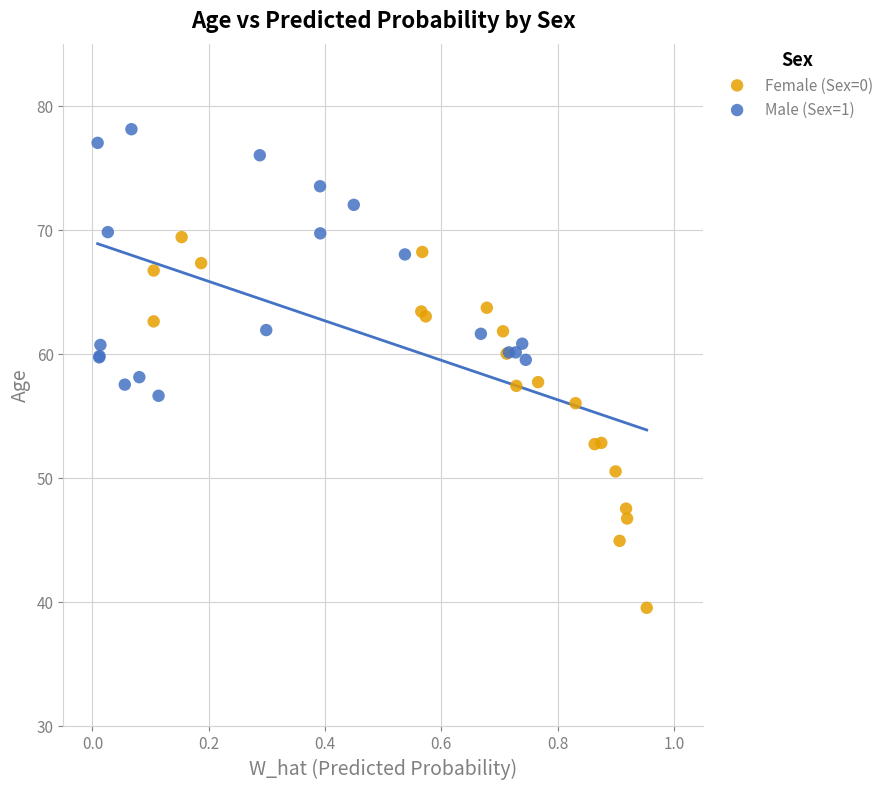

Which series reaches the maximum Y coordinate?

Male (Sex=1)